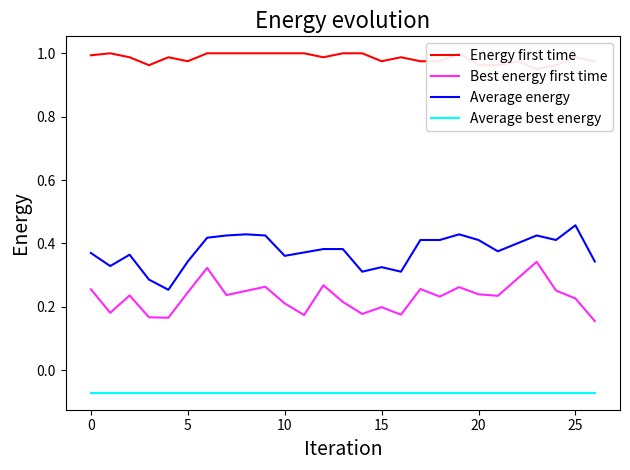

How many Average energy values are between 0 and 1?

27